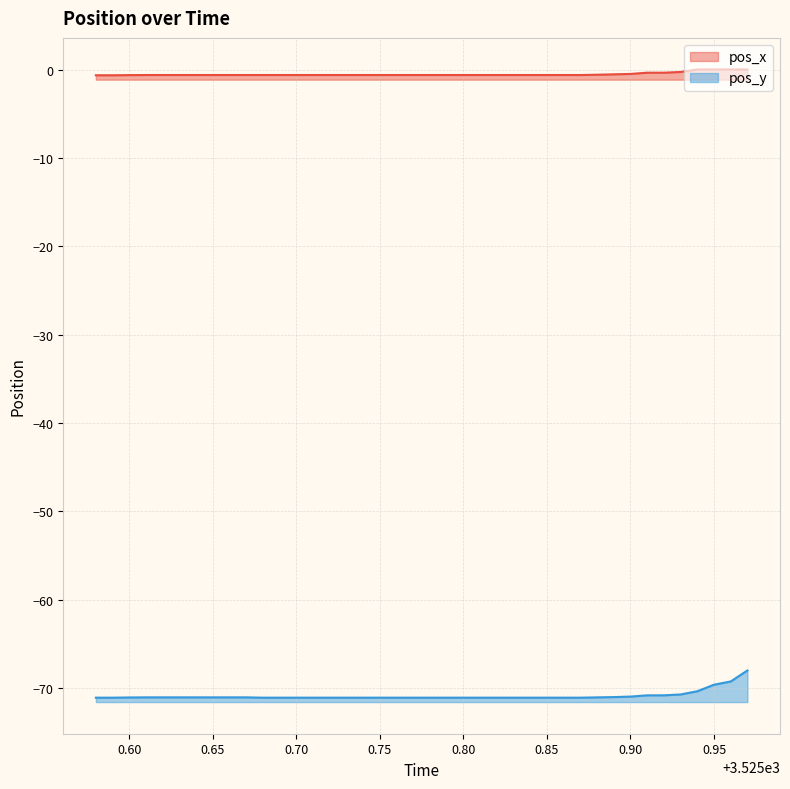

Reading left to right, list all the values displayed in this chart.

pos_x: -0.6	-0.6	-0.6	-0.6	-0.6	-0.6	-0.6	-0.6	-0.6	-0.6	-0.6	-0.6	-0.6	-0.6	-0.6	-0.6	-0.6	-0.6	-0.6	-0.6	-0.6	-0.6	-0.6	-0.6	-0.6	-0.6	-0.6	-0.6	-0.6	-0.6	-0.6	-0.5	-0.5	-0.4	-0.4	-0.3	-0.0	-0.0	-0.0	-0.0
pos_y: -71.1	-71.1	-71.1	-71.1	-71.1	-71.1	-71.1	-71.1	-71.1	-71.1	-71.1	-71.1	-71.1	-71.1	-71.1	-71.1	-71.1	-71.1	-71.1	-71.1	-71.1	-71.1	-71.1	-71.1	-71.1	-71.1	-71.1	-71.1	-71.1	-71.1	-71.1	-71.0	-71.0	-70.8	-70.8	-70.7	-70.4	-69.6	-69.3	-68.0